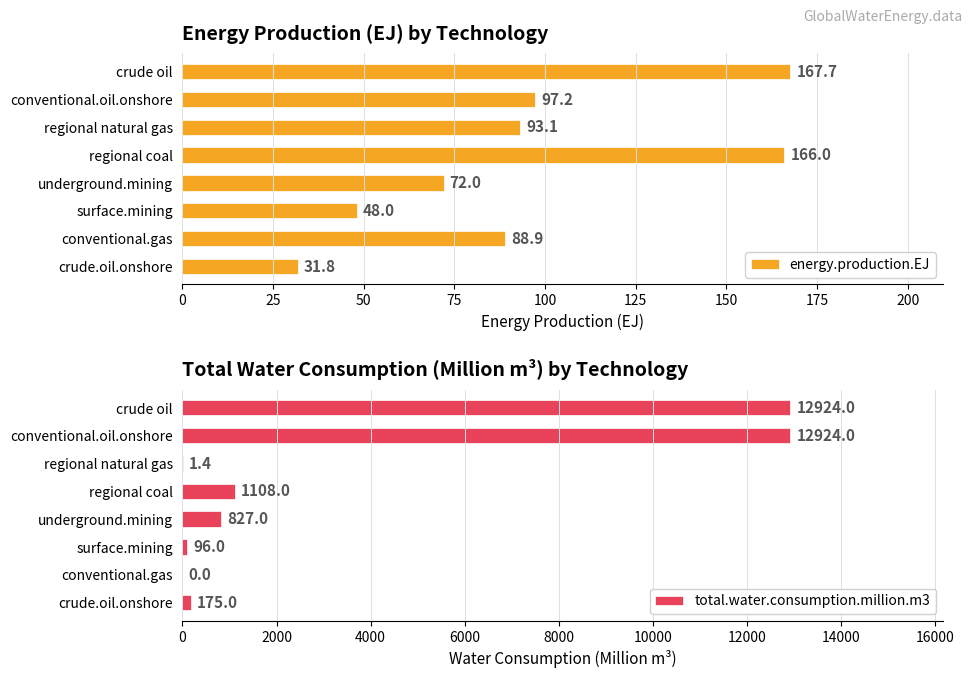

What is the greatest value displayed?

12924.0